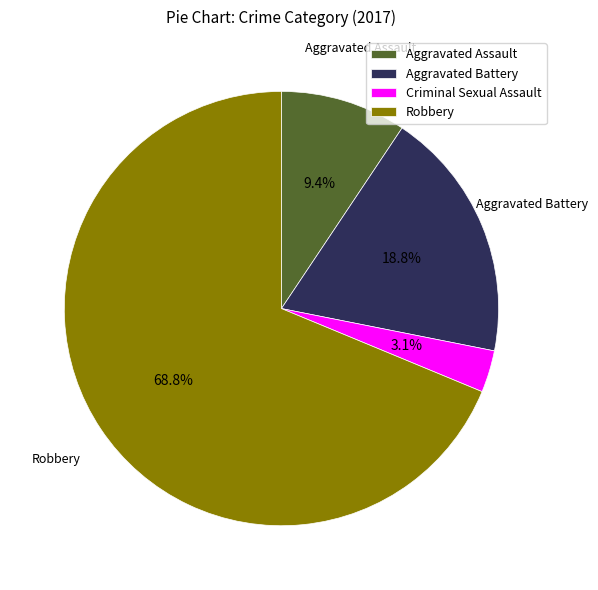

Between Robbery and Aggravated Battery, which is larger?

Robbery